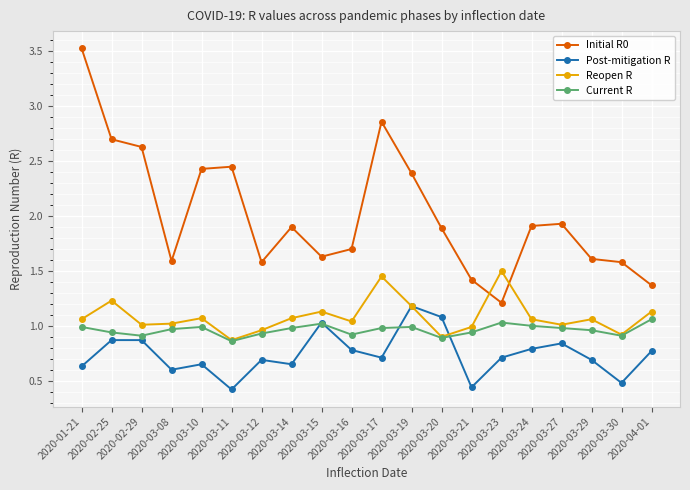

How many interior local valleys does the Reopen R series have?

6